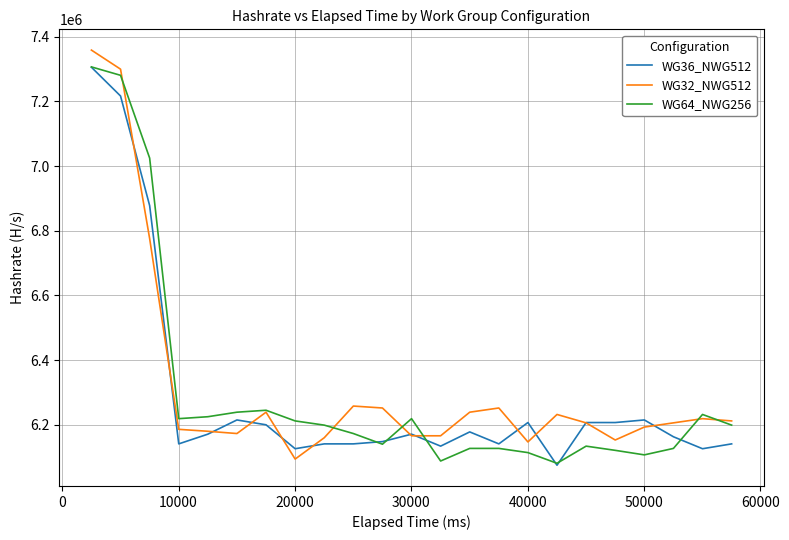

How many lines are shown in the chart?

3